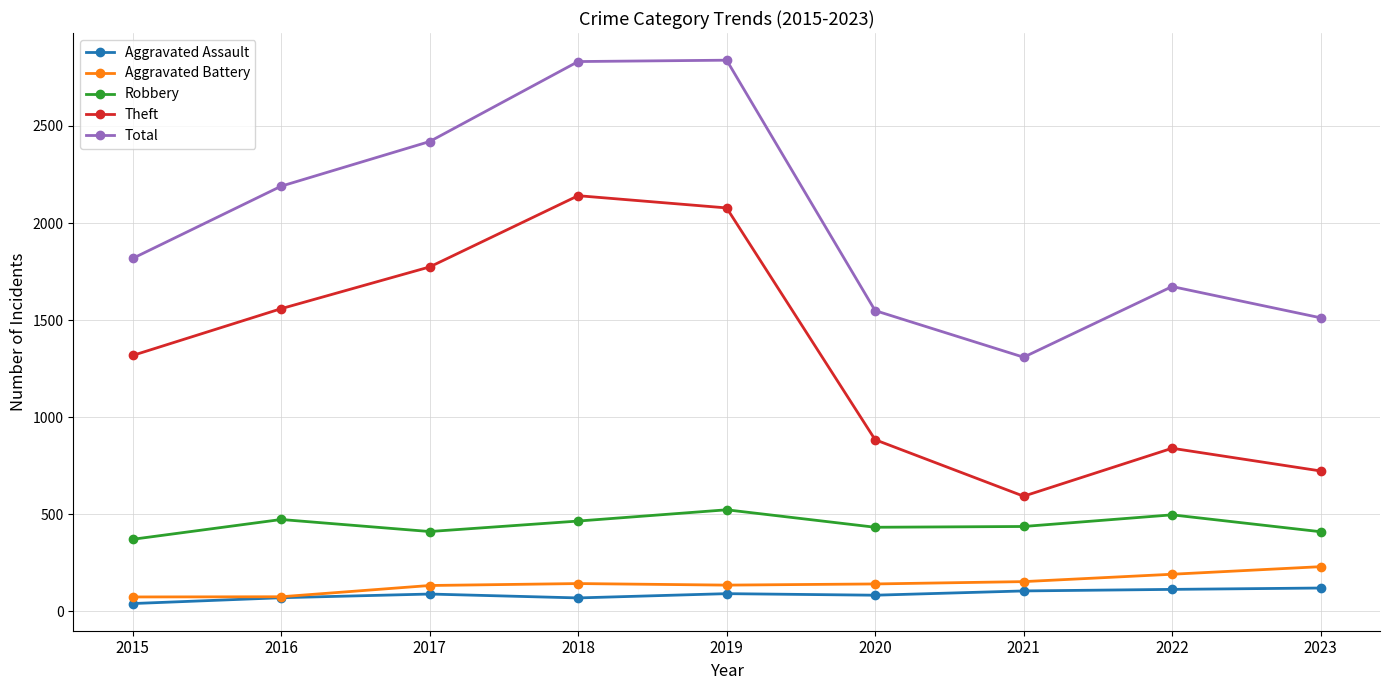

What is the maximum value for Robbery?

523